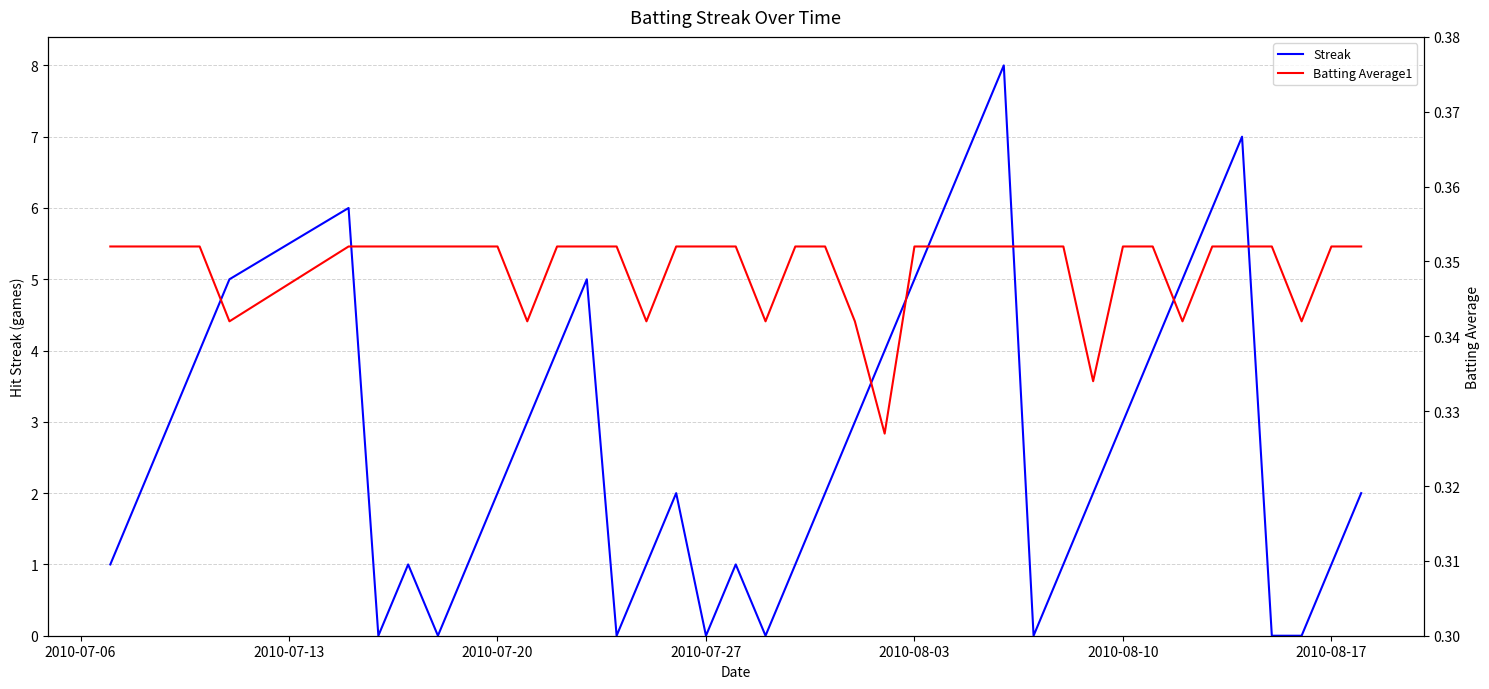

Reading left to right, list all the values displayed in this chart.

Streak: 1.0	2.0	3.0	4.0	5.0	6.0	0.0	1.0	0.0	1.0	2.0	3.0	4.0	5.0	0.0	1.0	2.0	0.0	1.0	0.0	1.0	2.0	3.0	4.0	5.0	6.0	7.0	8.0	0.0	1.0	2.0	3.0	4.0	5.0	6.0	7.0	0.0	0.0	1.0	2.0
Batting Average1: 0.4	0.4	0.4	0.4	0.3	0.4	0.4	0.4	0.4	0.4	0.4	0.3	0.4	0.4	0.4	0.3	0.4	0.4	0.4	0.3	0.4	0.4	0.3	0.3	0.4	0.4	0.4	0.4	0.4	0.4	0.3	0.4	0.4	0.3	0.4	0.4	0.4	0.3	0.4	0.4